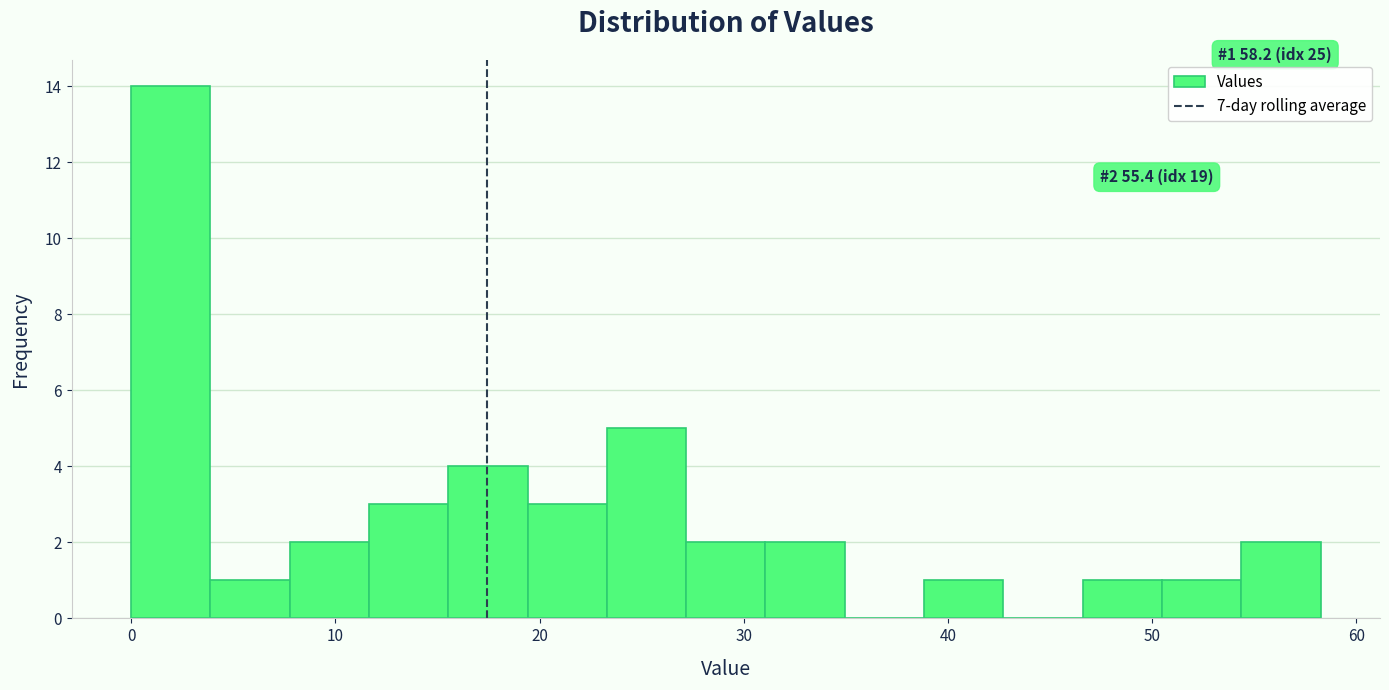

Around what value on the x-axis is the tallest bar? Give the approximate position of its centre, as read against the axis.

2